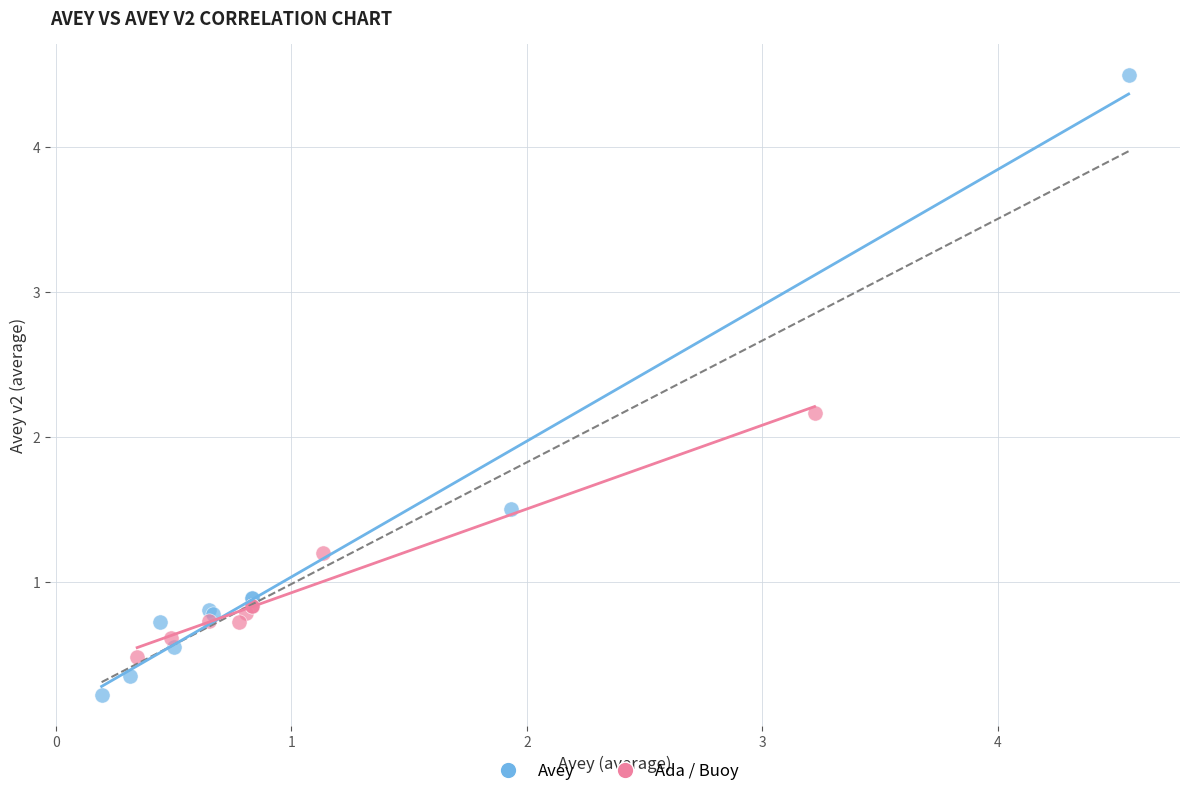

Which series reaches the minimum Y coordinate?

Avey